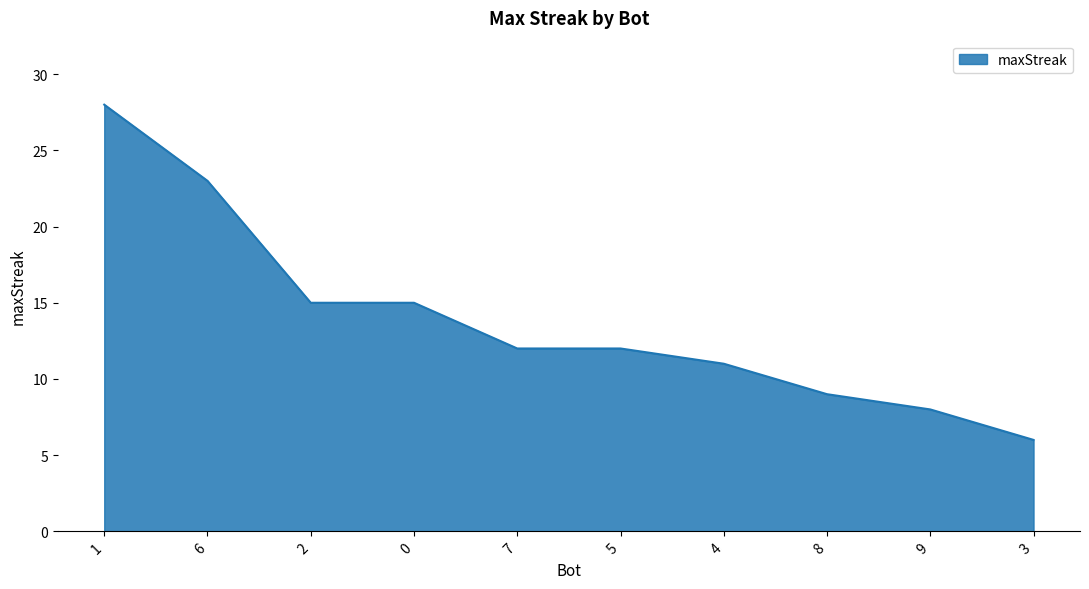

What is the difference between the second highest and second lowest values?

15